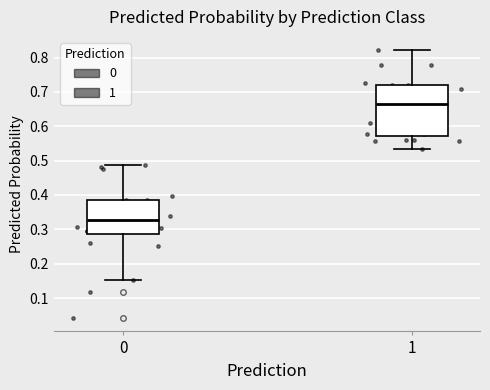

Which box has the highest median line?

1